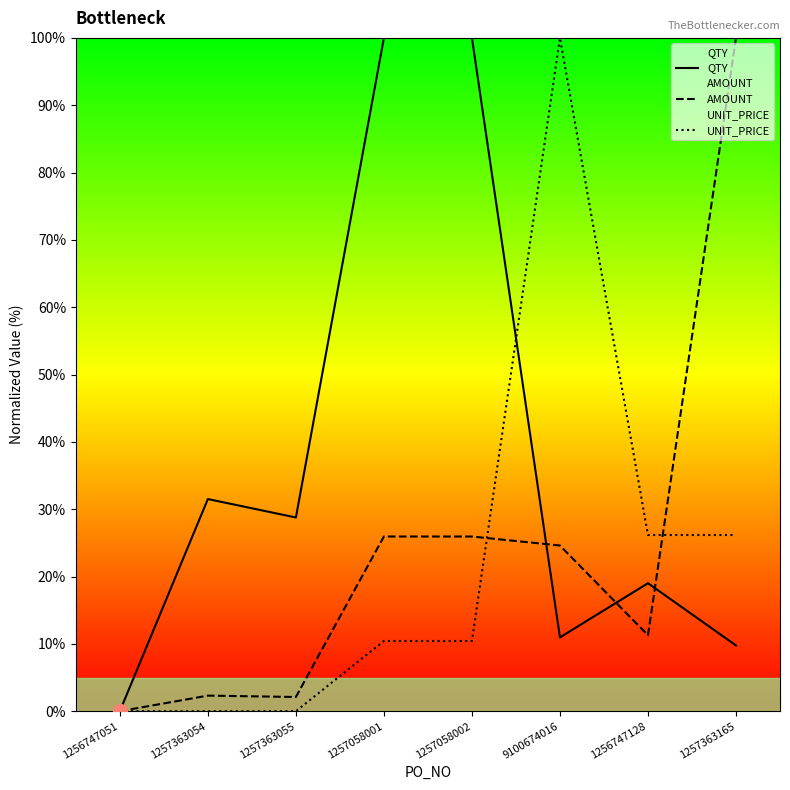

Which has a higher value, 1257058001 or 1257363165?

1257058001